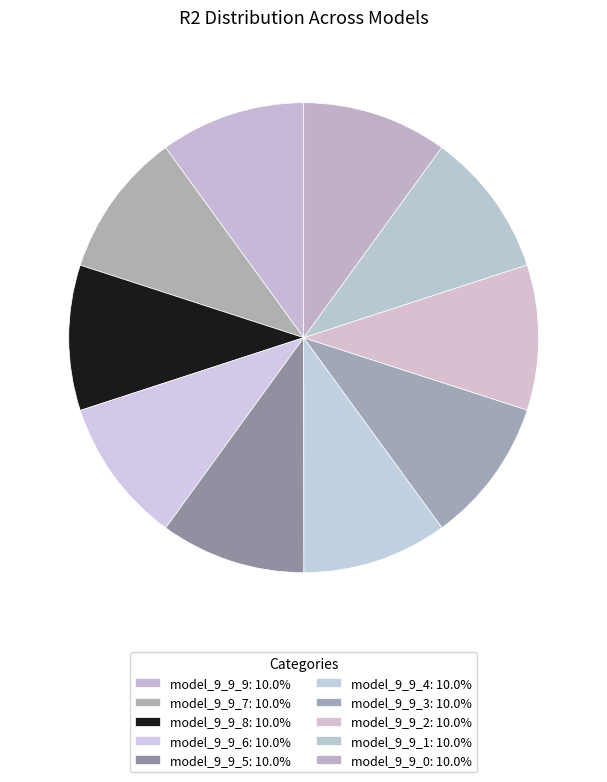

What is the total percentage of model_9_9_4 and model_9_9_5?

20.0%